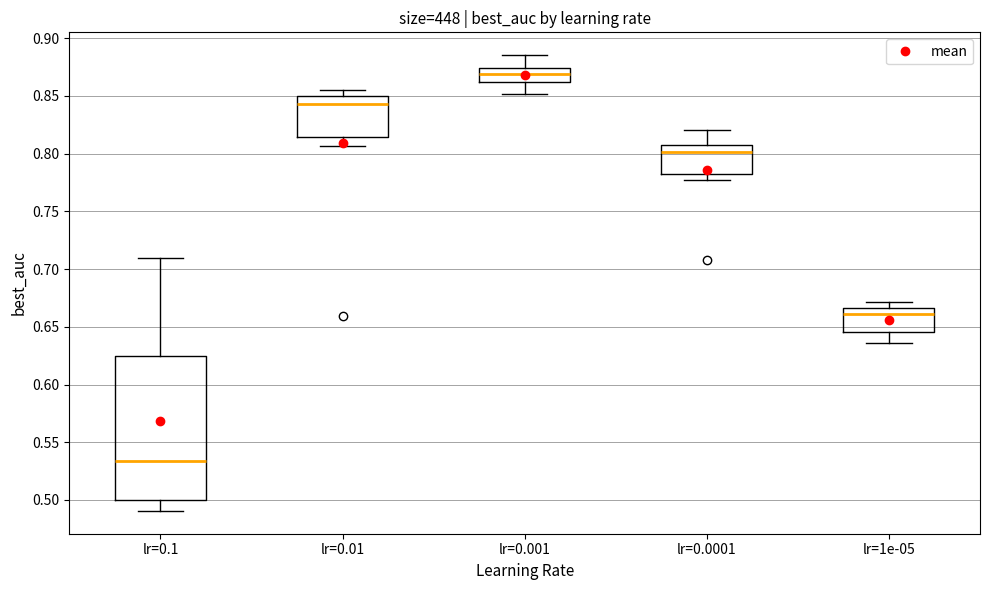

Comparing the boxes themselves (not the whiskers), which one is the tallest?

lr=0.1